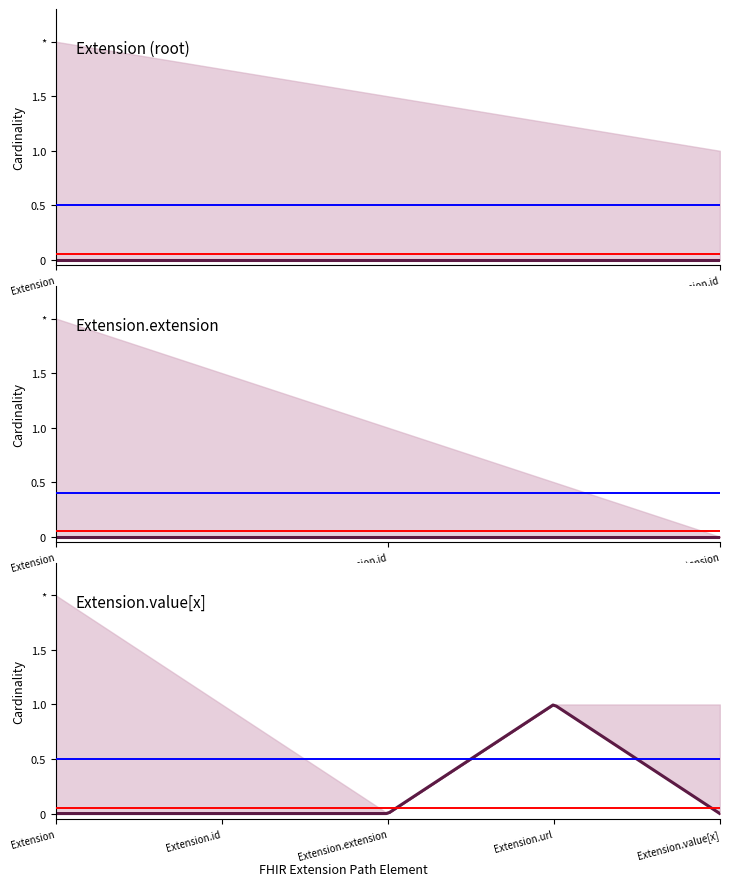

Which series has the largest range (max minus min)?

Extension Min